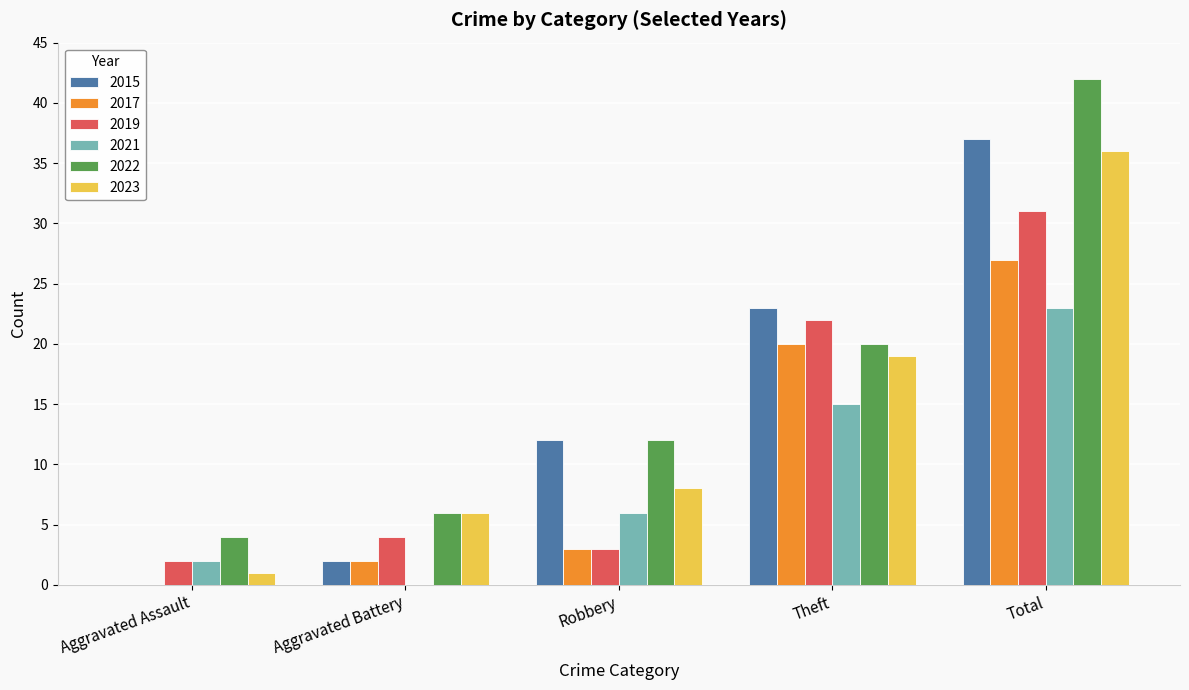

Reading left to right, extract all data points from this chart.

2015: 0	2	12	23	37
2017: 0	2	3	20	27
2019: 2	4	3	22	31
2021: 2	0	6	15	23
2022: 4	6	12	20	42
2023: 1	6	8	19	36